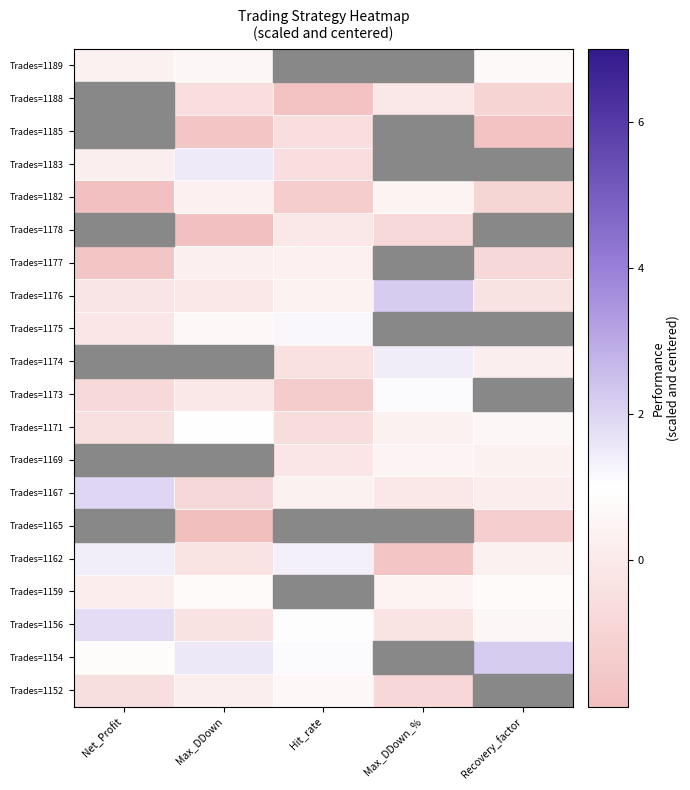

Reading right to left, what are all the values shown in this chart?

Trades=1152: Recovery_factor=-0.2	Max_DDown_%=-0.8	Hit_rate=0.6	Max_DDown=0.2	Net_Profit=-0.5
Trades=1154: Recovery_factor=2.2	Max_DDown_%=1.2	Hit_rate=1.1	Max_DDown=1.5	Net_Profit=0.8
Trades=1156: Recovery_factor=0.6	Max_DDown_%=-0.3	Hit_rate=1.0	Max_DDown=-0.3	Net_Profit=1.8
Trades=1159: Recovery_factor=0.8	Max_DDown_%=0.4	Hit_rate=0.8	Max_DDown=0.8	Net_Profit=0.2
Trades=1162: Recovery_factor=0.4	Max_DDown_%=-1.7	Hit_rate=1.4	Max_DDown=-0.3	Net_Profit=1.4
Trades=1165: Recovery_factor=-1.2	Max_DDown_%=-1.6	Hit_rate=1.4	Max_DDown=-2.2	Net_Profit=0.8
Trades=1167: Recovery_factor=0.2	Max_DDown_%=-0.1	Hit_rate=0.4	Max_DDown=-0.8	Net_Profit=1.9
Trades=1169: Recovery_factor=0.4	Max_DDown_%=0.5	Hit_rate=-0.1	Max_DDown=0.5	Net_Profit=0.1
Trades=1171: Recovery_factor=0.6	Max_DDown_%=0.4	Hit_rate=-0.6	Max_DDown=1.0	Net_Profit=-0.4
Trades=1173: Recovery_factor=-0.6	Max_DDown_%=1.1	Hit_rate=-1.4	Max_DDown=-0.0	Net_Profit=-0.7
Trades=1174: Recovery_factor=0.2	Max_DDown_%=1.4	Hit_rate=-0.4	Max_DDown=0.5	Net_Profit=-0.1
Trades=1175: Recovery_factor=0.4	Max_DDown_%=-0.2	Hit_rate=1.2	Max_DDown=0.7	Net_Profit=-0.2
Trades=1176: Recovery_factor=-0.3	Max_DDown_%=2.2	Hit_rate=0.4	Max_DDown=-0.1	Net_Profit=-0.2
Trades=1177: Recovery_factor=-0.8	Max_DDown_%=-0.5	Hit_rate=0.3	Max_DDown=0.3	Net_Profit=-1.6
Trades=1178: Recovery_factor=-1.4	Max_DDown_%=-0.7	Hit_rate=-0.1	Max_DDown=-1.9	Net_Profit=0.0
Trades=1182: Recovery_factor=-1.0	Max_DDown_%=0.4	Hit_rate=-1.3	Max_DDown=0.3	Net_Profit=-1.9
Trades=1183: Recovery_factor=1.7	Max_DDown_%=-1.2	Hit_rate=-0.5	Max_DDown=1.5	Net_Profit=0.2
Trades=1185: Recovery_factor=-1.8	Max_DDown_%=-0.9	Hit_rate=-0.5	Max_DDown=-1.6	Net_Profit=-1.2
Trades=1188: Recovery_factor=-1.0	Max_DDown_%=-0.1	Hit_rate=-1.8	Max_DDown=-0.5	Net_Profit=-0.9
Trades=1189: Recovery_factor=0.7	Max_DDown_%=0.5	Hit_rate=-1.8	Max_DDown=0.6	Net_Profit=0.4